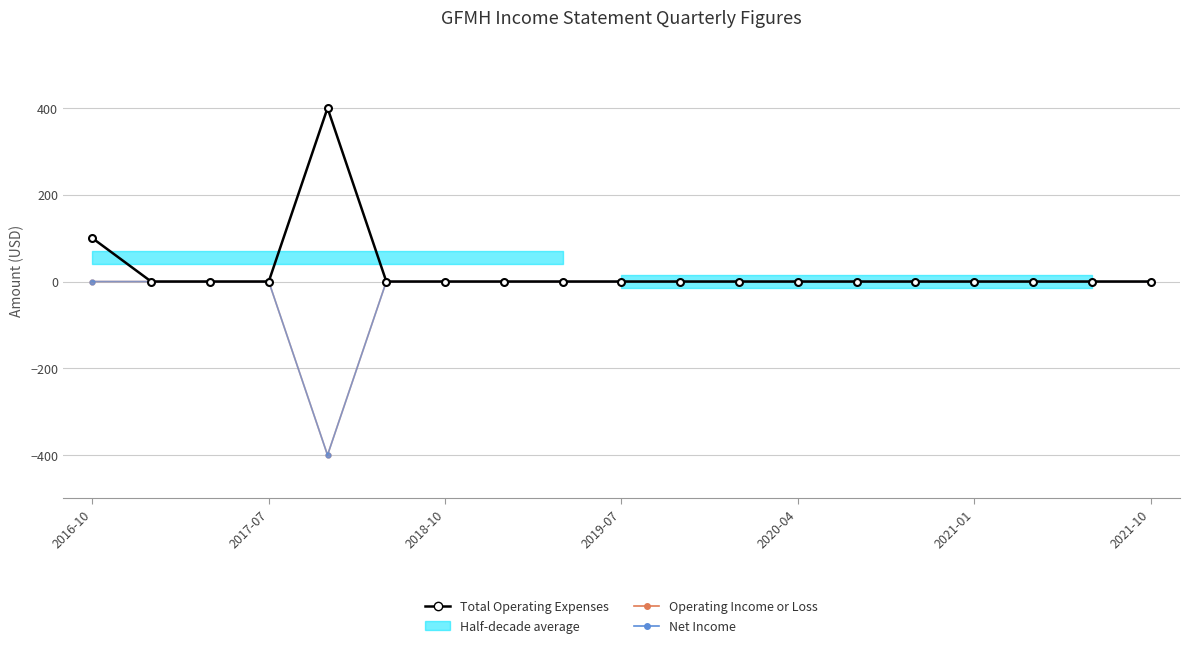

Rank the series at 2021-01 from highest to lowest value.

Total Operating Expenses, Operating Income or Loss, Net Income